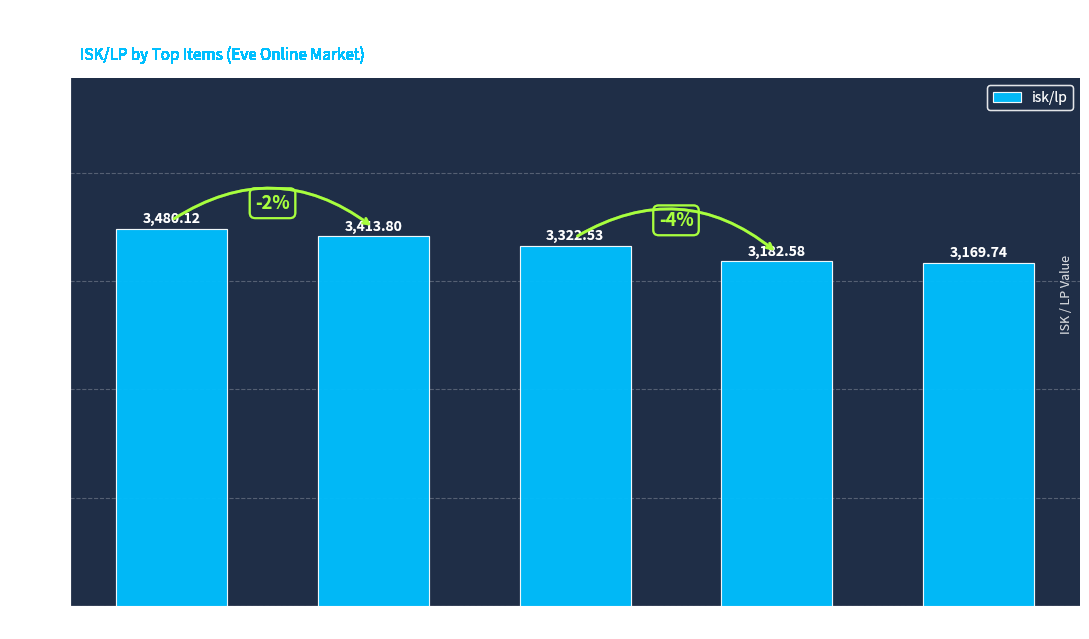

What is the label of the 5th bar from the left?

Mid-gr. Ask. Gamma